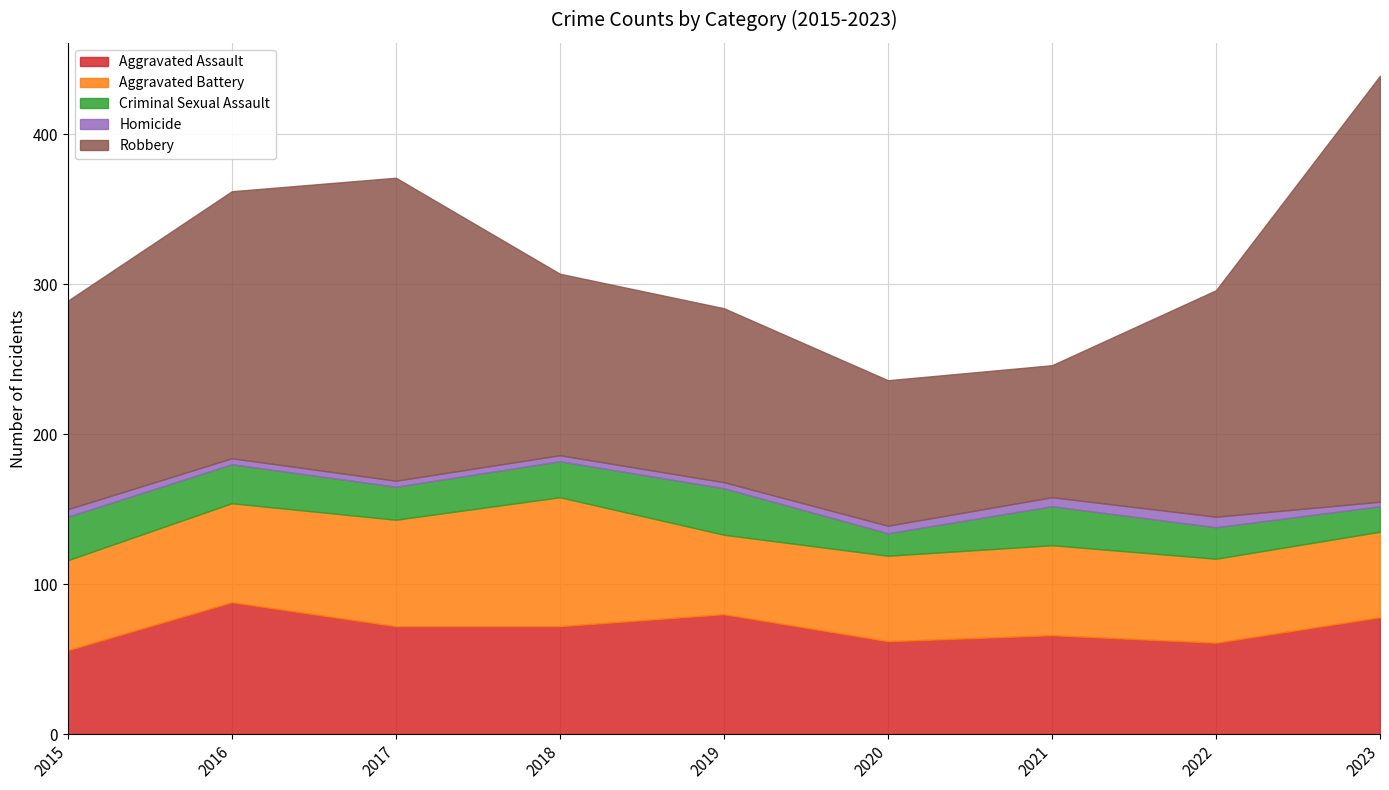

At how many categories does at least one series exceed 106?

7